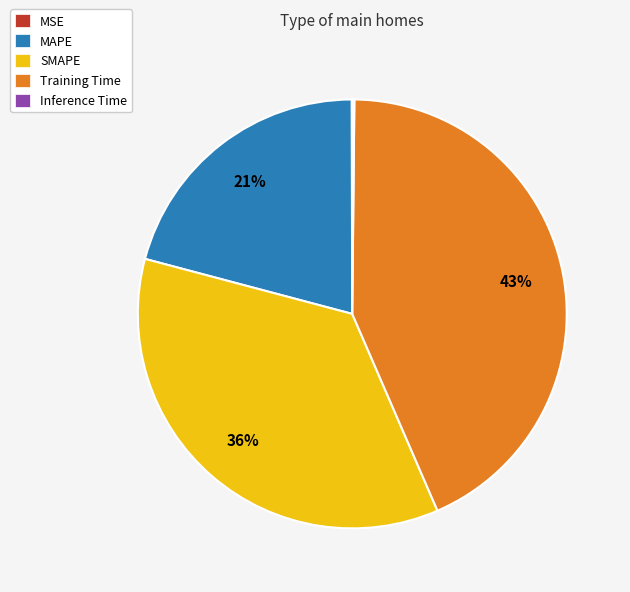

What percentage is the SMAPE slice, to the nearest percent?

36%